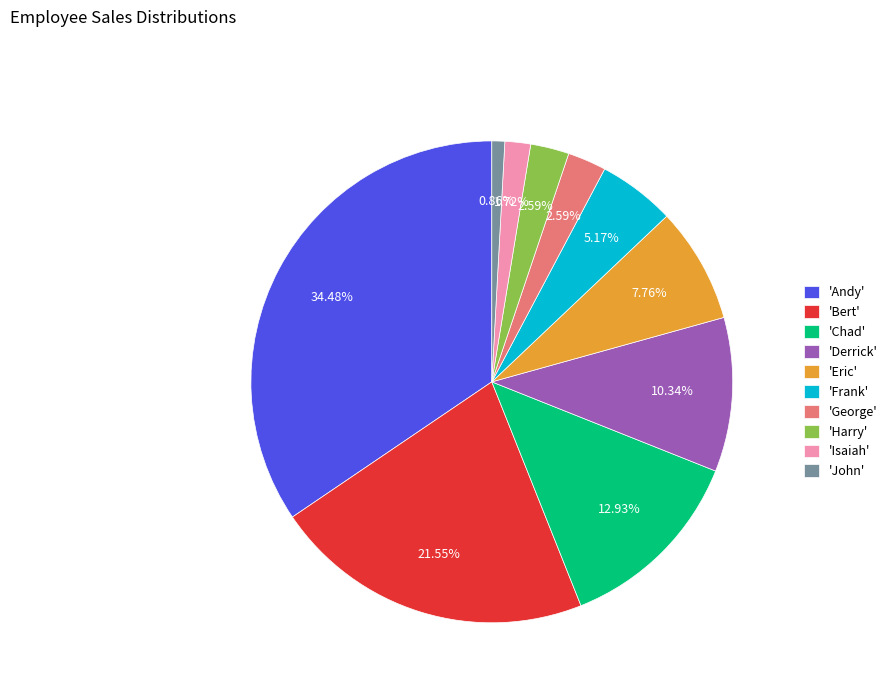

Is there a majority slice in this chart?

No